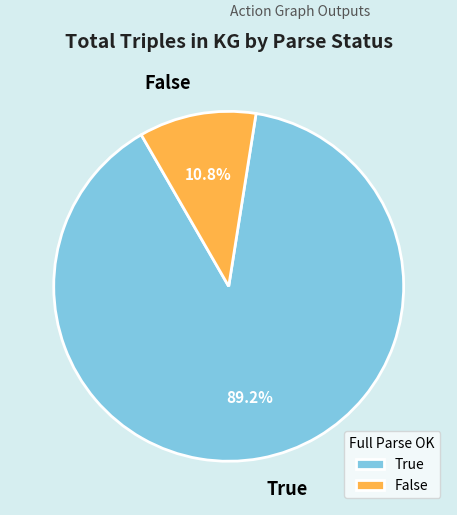

What percentage is the True slice, to the nearest percent?

89%